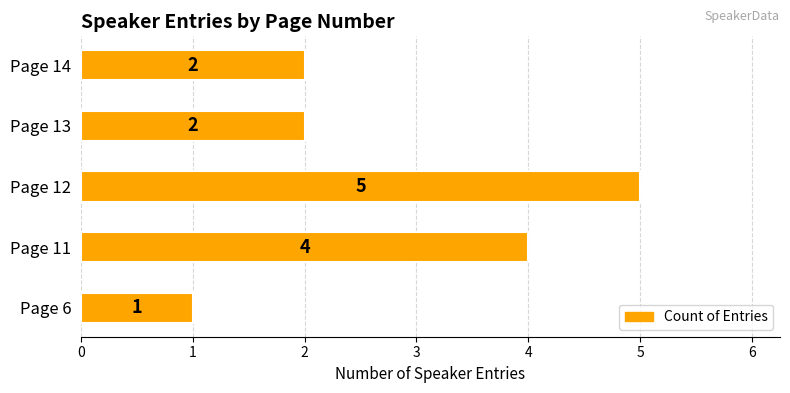

Which category has the highest value across all series?

Page 12